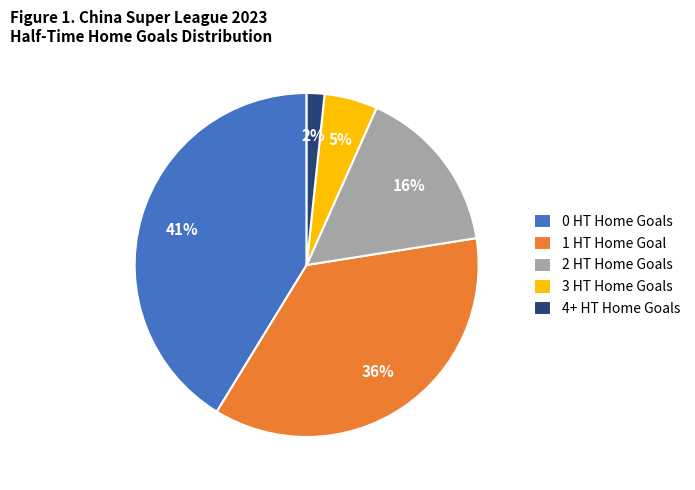

What is the ratio of the value at 1 HT Home Goal to the value at 0 HT Home Goals?

0.9